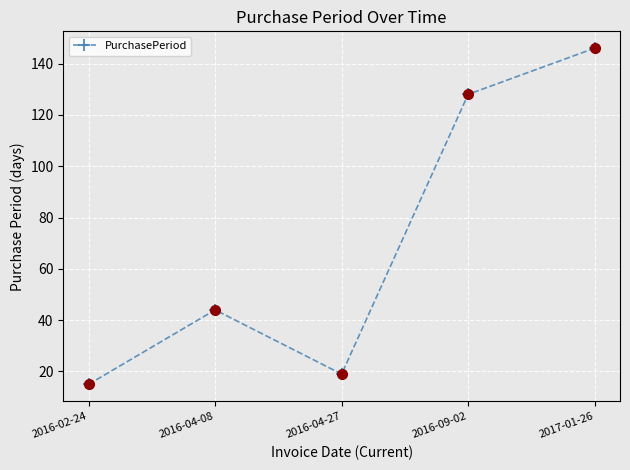

Rank the categories by value from highest to lowest.

2017-01-26, 2016-09-02, 2016-04-08, 2016-04-27, 2016-02-24